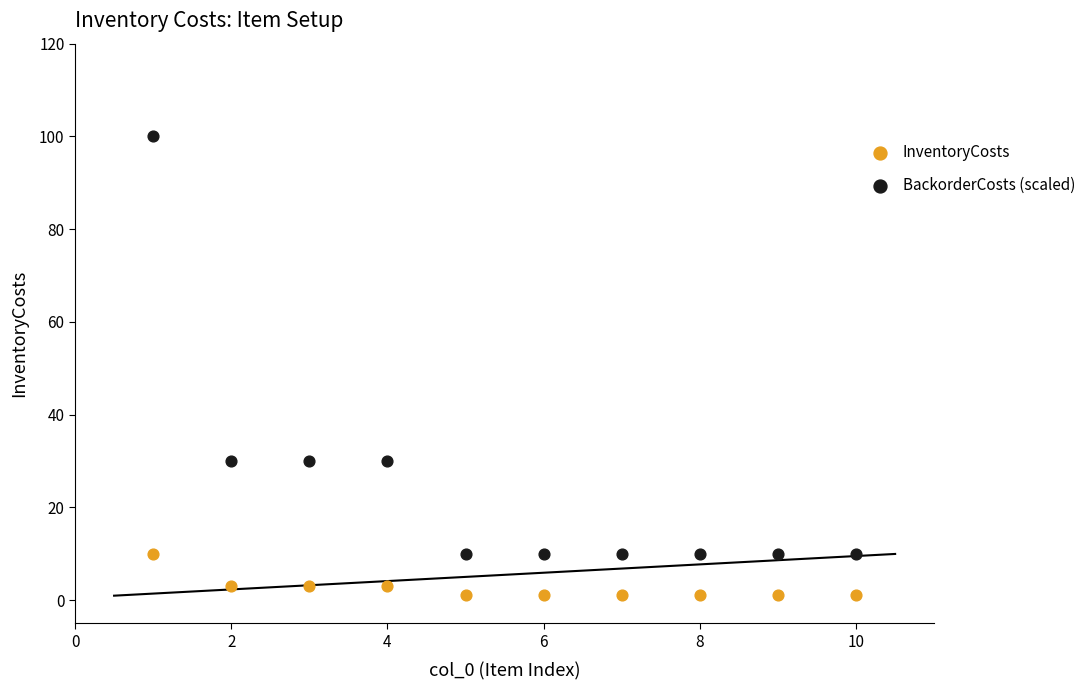

Which series contains the lowest Y value?

InventoryCosts